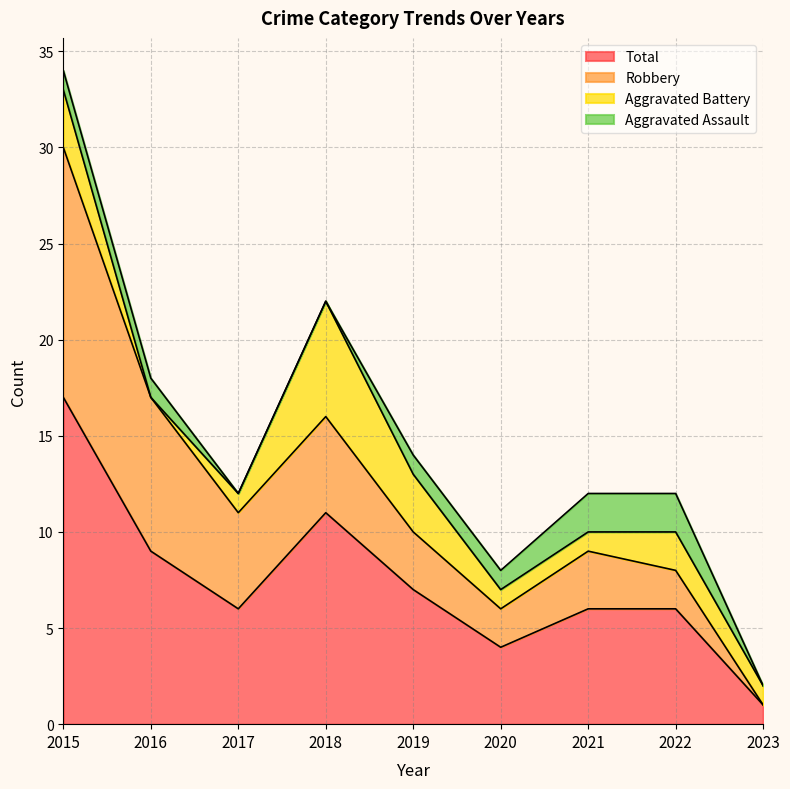

At which label does Aggravated Assault first exceed 1?

2021